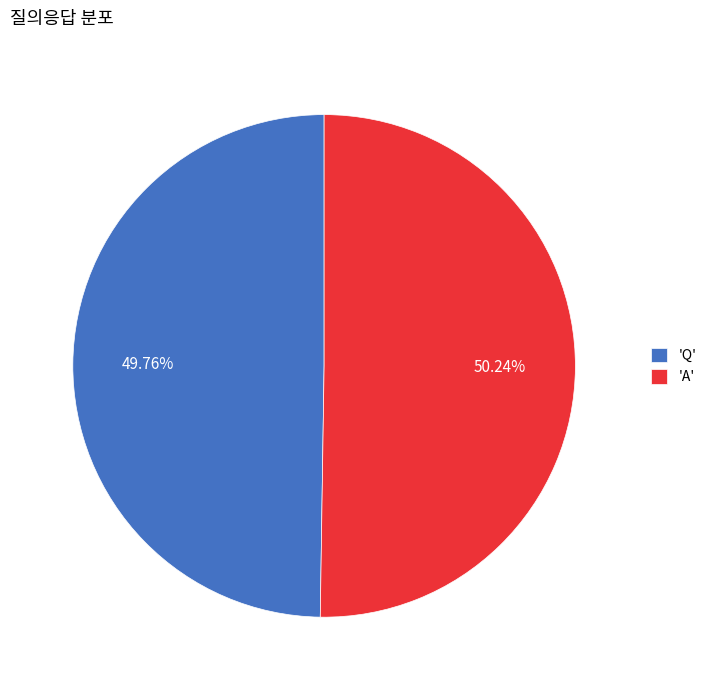

Approximately how many times larger is the value at 'A' compared to 'Q'?

1.0